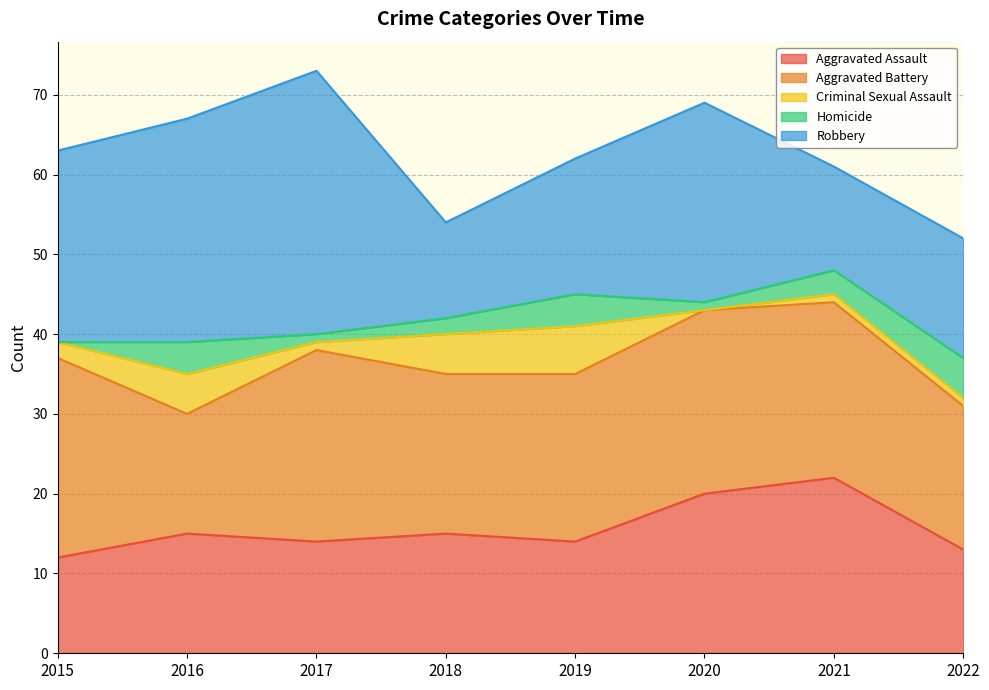

Is the value of Robbery at 2016 greater than the value of Aggravated Battery at 2015?

Yes